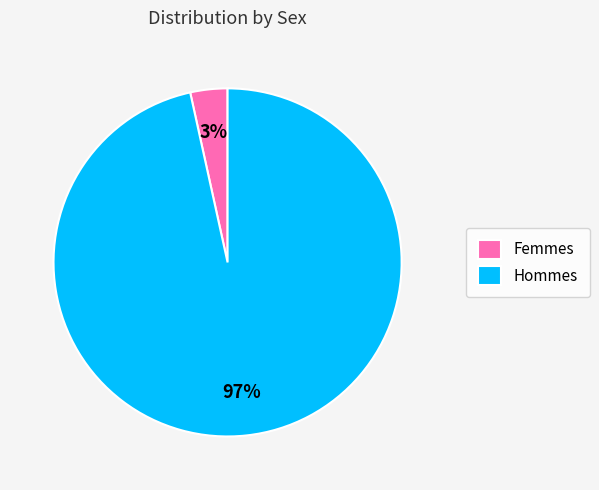

What percentage is the Femmes slice, to the nearest percent?

3%